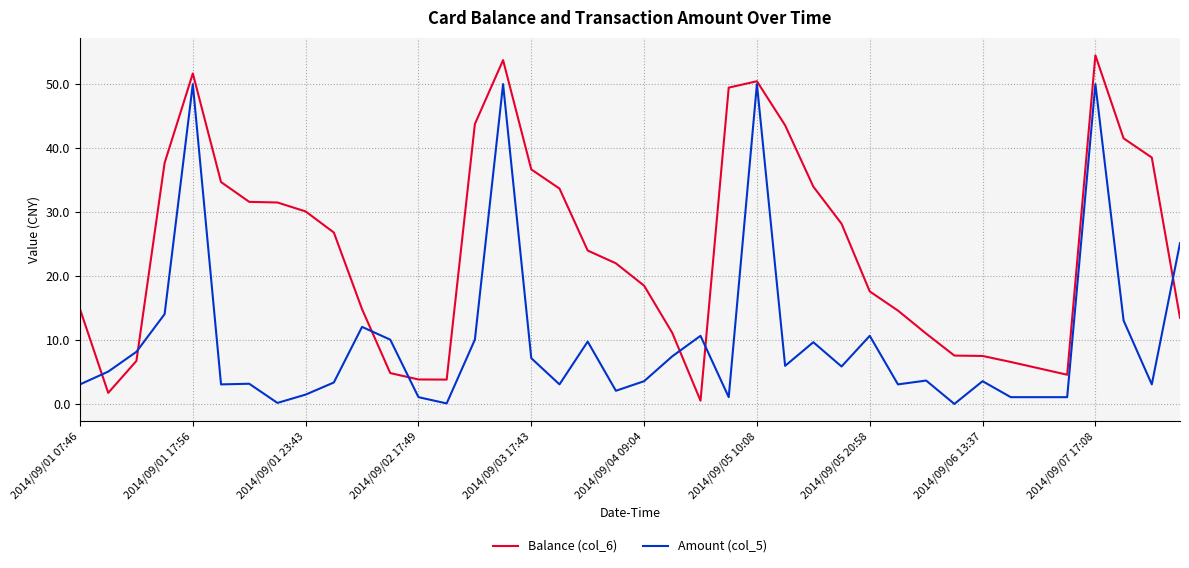

What is the maximum value for Balance (col_6)?

54.5